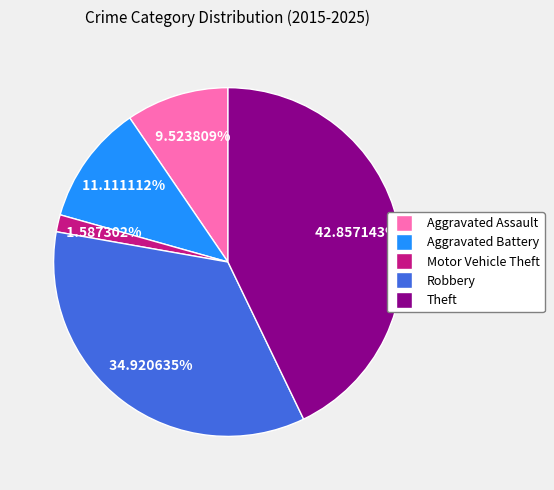

The Aggravated Battery slice represents 23% of the pie. True or false?

False